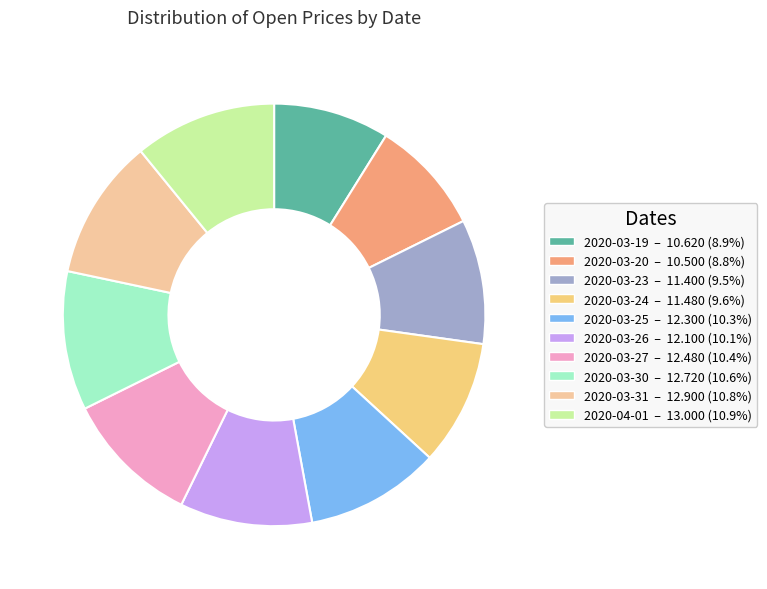

Which has a higher value, 2020-03-20 or 2020-03-27?

2020-03-27